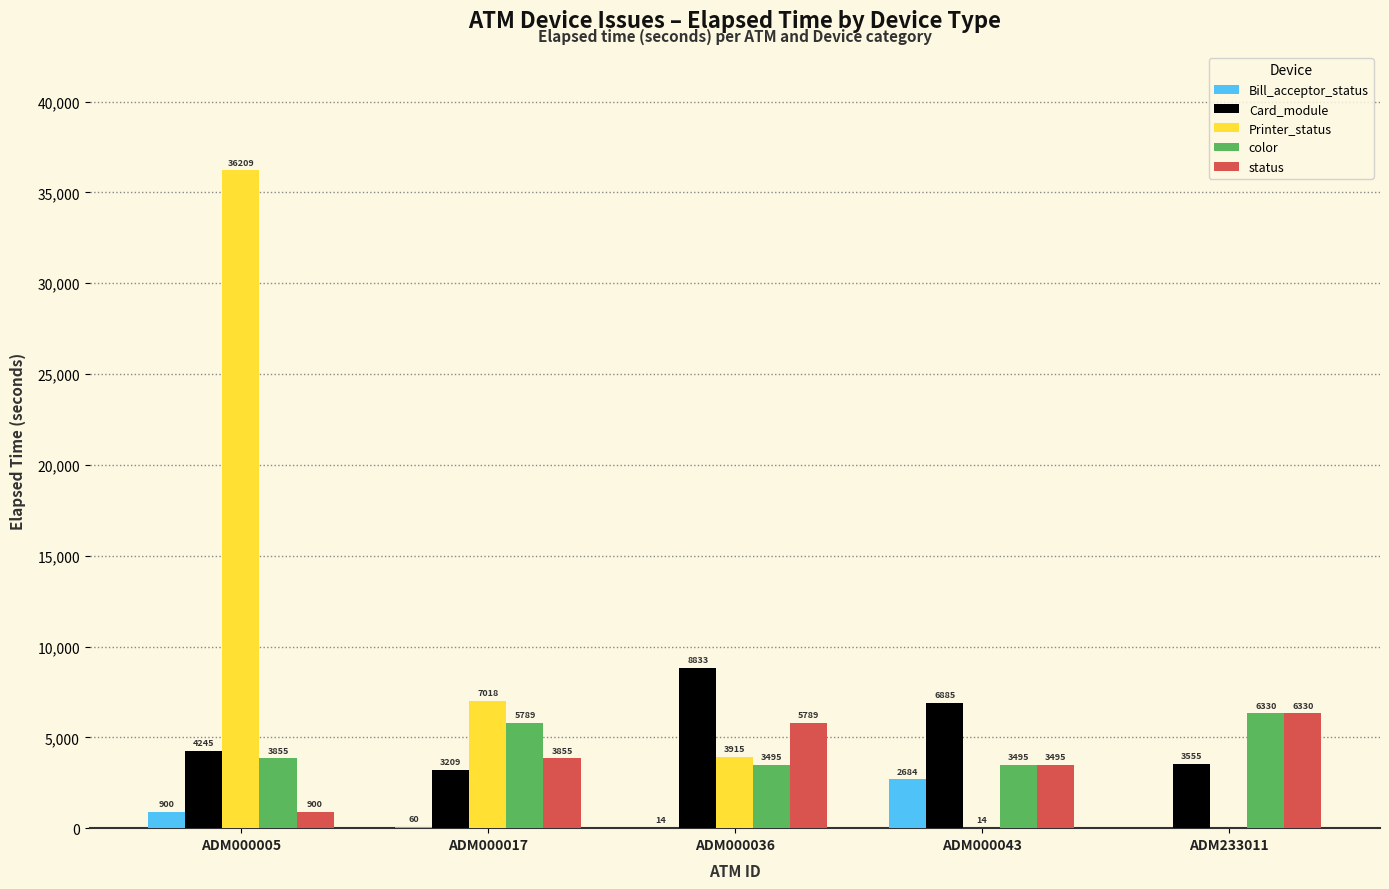

At which category does the chart reach its peak across all series?

ADM000005